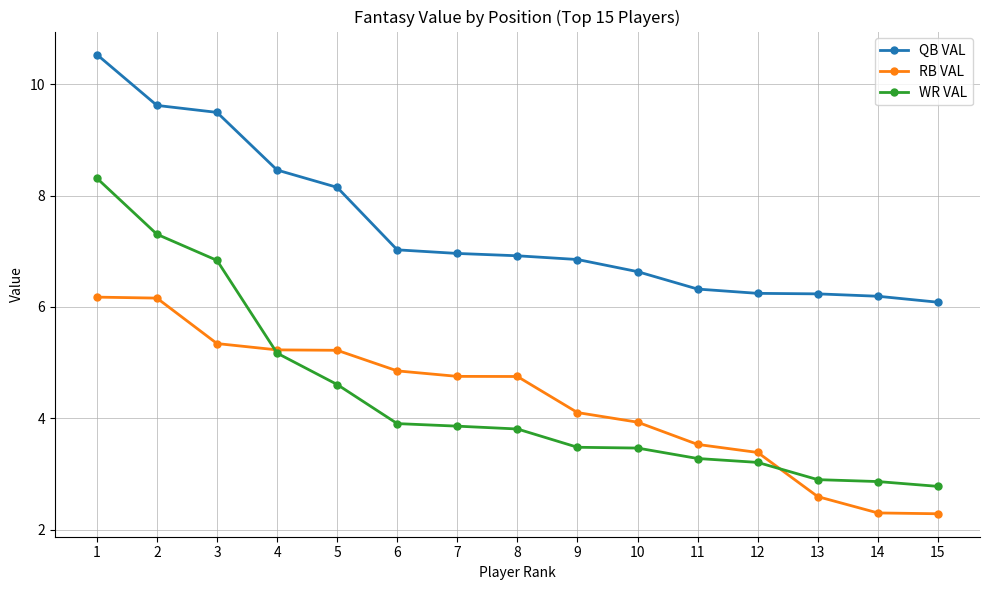

Reading right to left, what are all the values shown in this chart?

QB VAL: 6.1	6.2	6.2	6.2	6.3	6.6	6.9	6.9	7.0	7.0	8.1	8.5	9.5	9.6	10.5
RB VAL: 2.3	2.3	2.6	3.4	3.5	3.9	4.1	4.8	4.8	4.9	5.2	5.2	5.3	6.2	6.2
WR VAL: 2.8	2.9	2.9	3.2	3.3	3.5	3.5	3.8	3.9	3.9	4.6	5.2	6.8	7.3	8.3